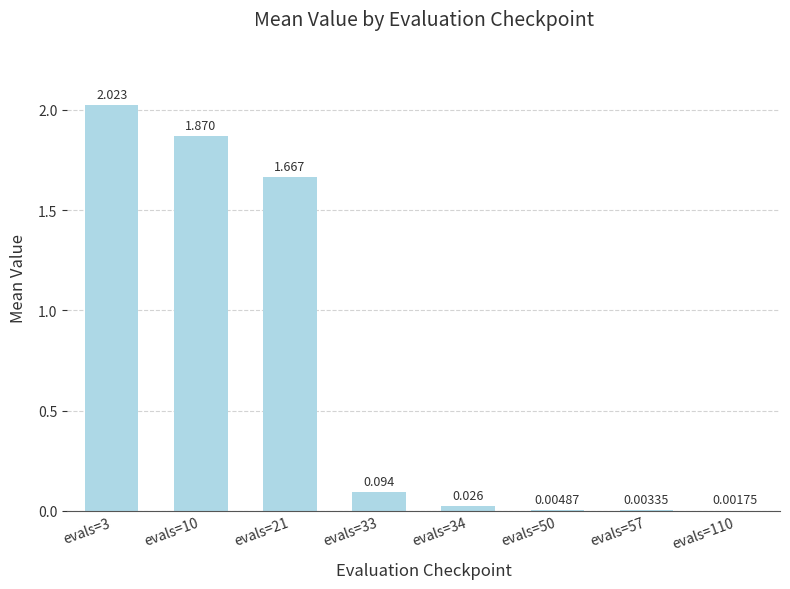

Does the chart contain stacked bars?

No